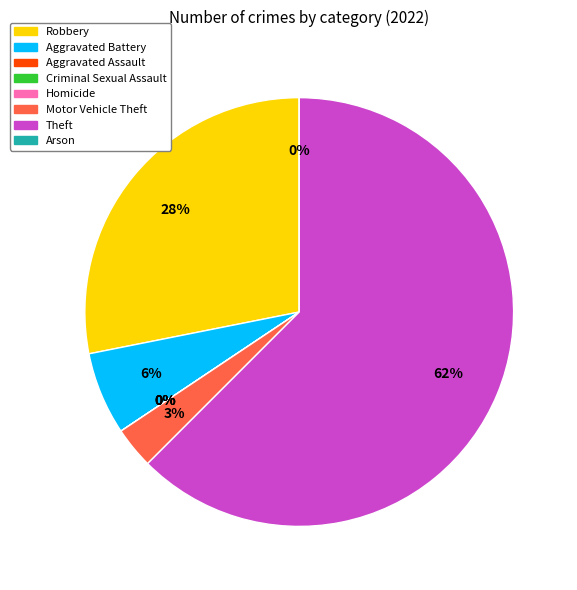

Which slice represents more than half of the pie?

Theft